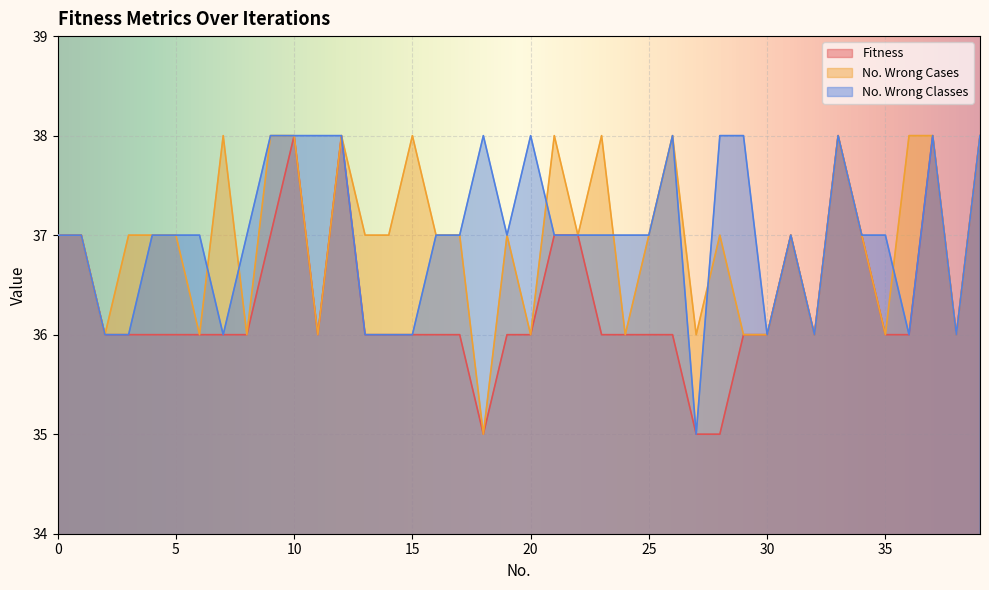

List the series in order of their peak value, highest first.

Fitness, No. Wrong Cases, No. Wrong Classes